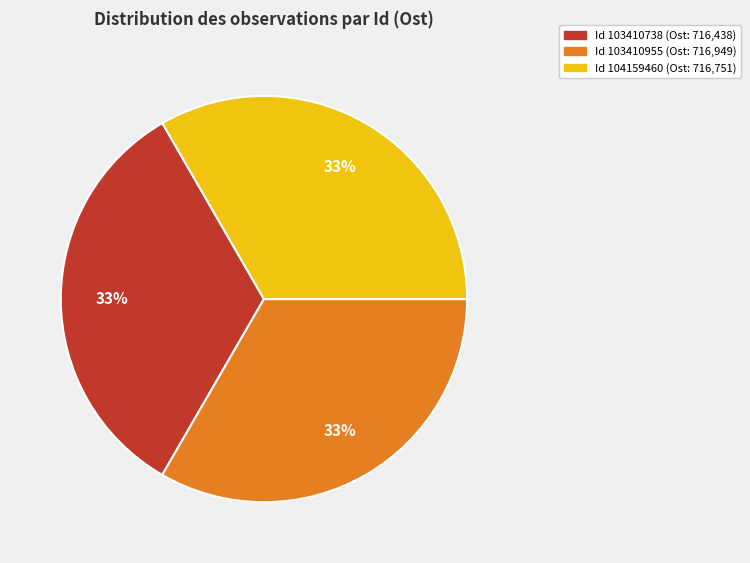

Is there any slice that represents more than half of the pie?

No